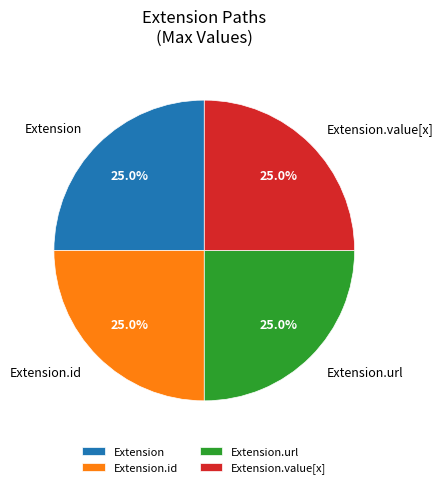

Approximately how many times larger is the value at Extension.url compared to Extension.id?

1.0